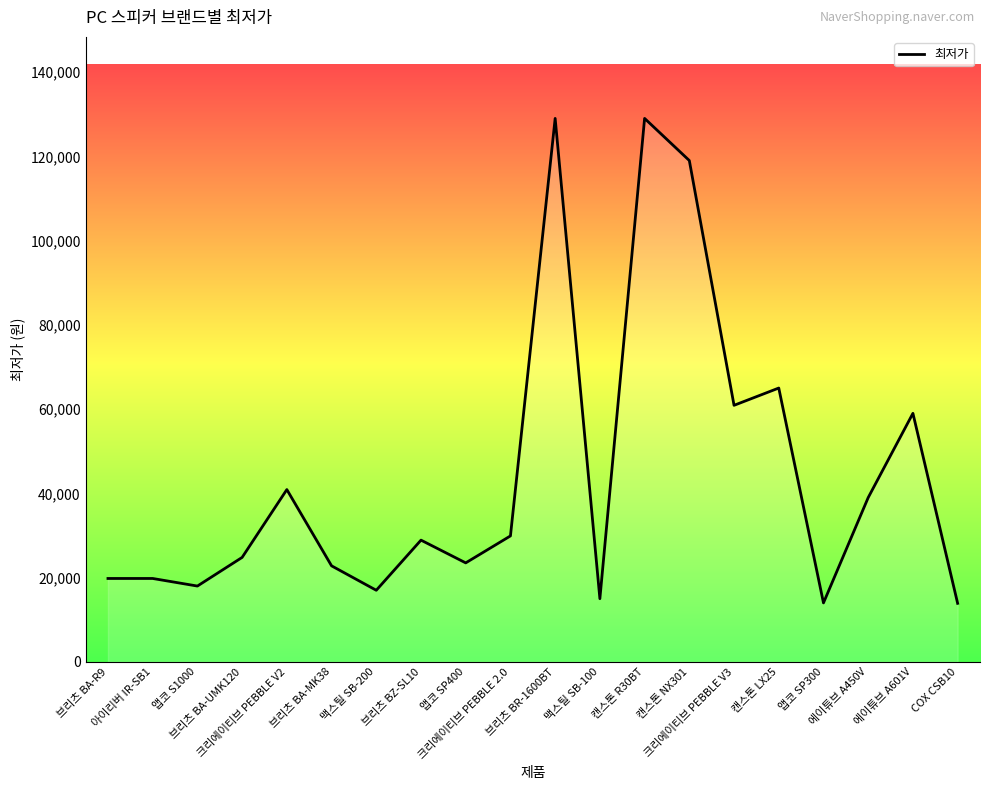

What is the difference between the maximum and minimum values?

115100